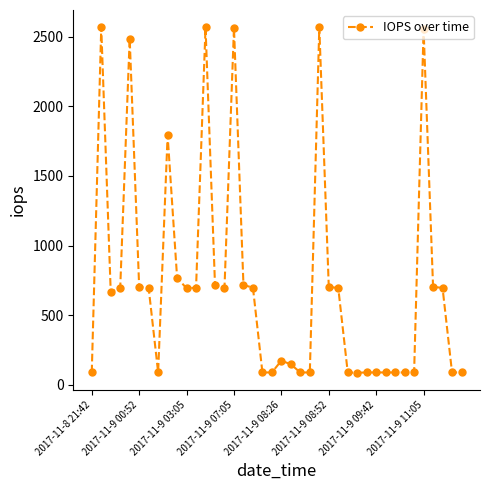

What is the average value?

735